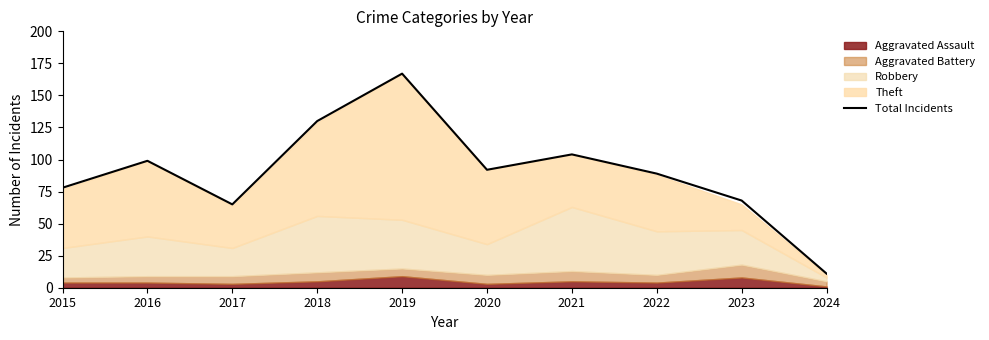

The chart shows a value of 104 at 2017. True or false?

False